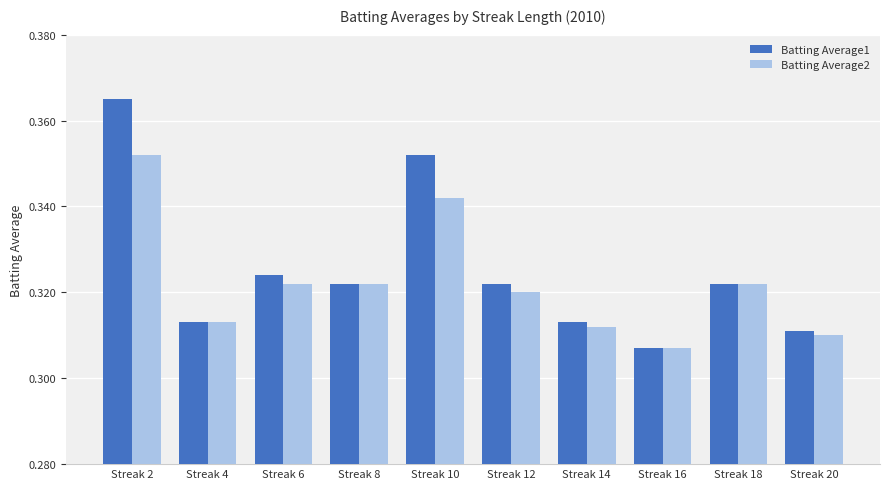

At how many categories does at least one series exceed 0?

10